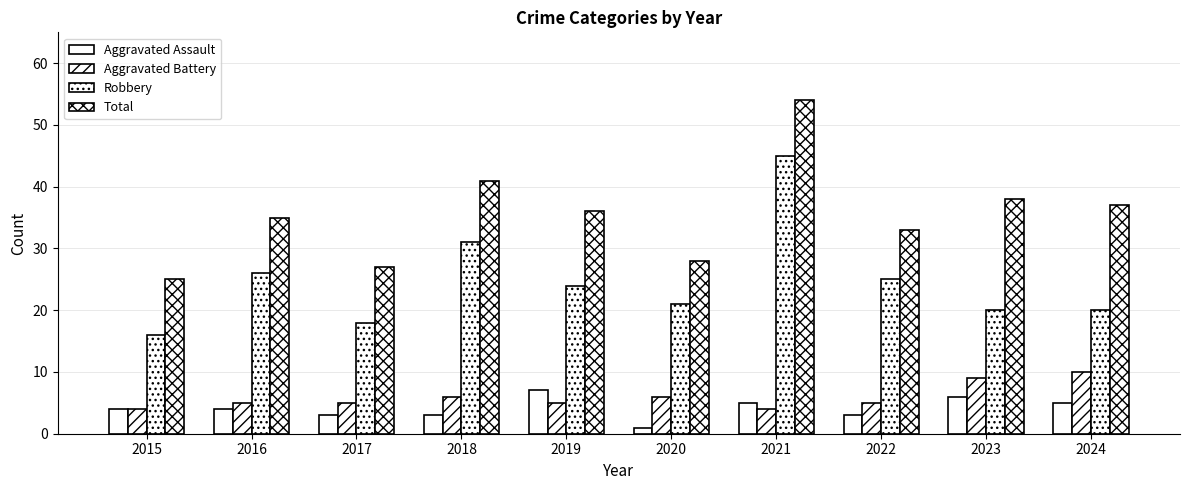

Reading left to right, list all the values displayed in this chart.

Aggravated Assault: 4	4	3	3	7	1	5	3	6	5
Aggravated Battery: 4	5	5	6	5	6	4	5	9	10
Robbery: 16	26	18	31	24	21	45	25	20	20
Total: 25	35	27	41	36	28	54	33	38	37